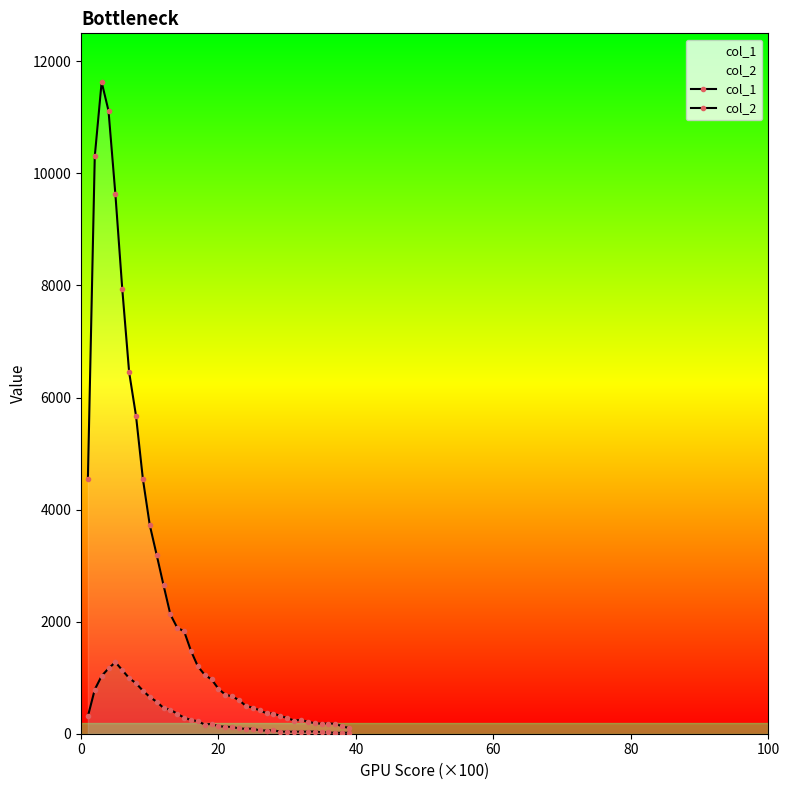

Reading left to right, what are all the values shown in this chart?

col_1: 4554	10303	11631	11118	9627	7937	6452	5673	4547	3725	3194	2653	2129	1891	1828	1478	1202	1050	968	801	696	665	598	494	463	417	364	360	316	279	235	247	212	188	177	182	177	131	101
col_2: 312	789	1031	1165	1277	1135	993	901	768	656	571	460	427	357	285	245	222	163	176	133	125	120	94	87	90	58	57	62	35	36	35	36	36	39	26	23	15	16	17